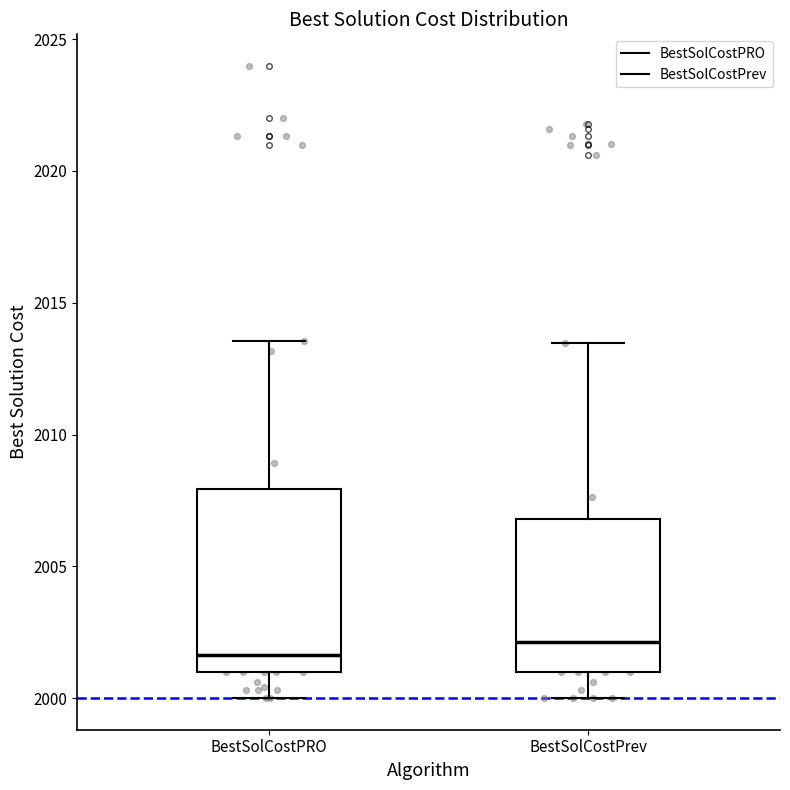

Which box is the tallest, from its lower edge to its upper edge?

BestSolCostPRO